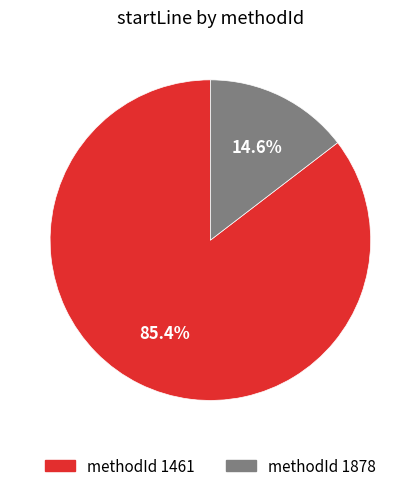

How many slices are in this pie chart?

2